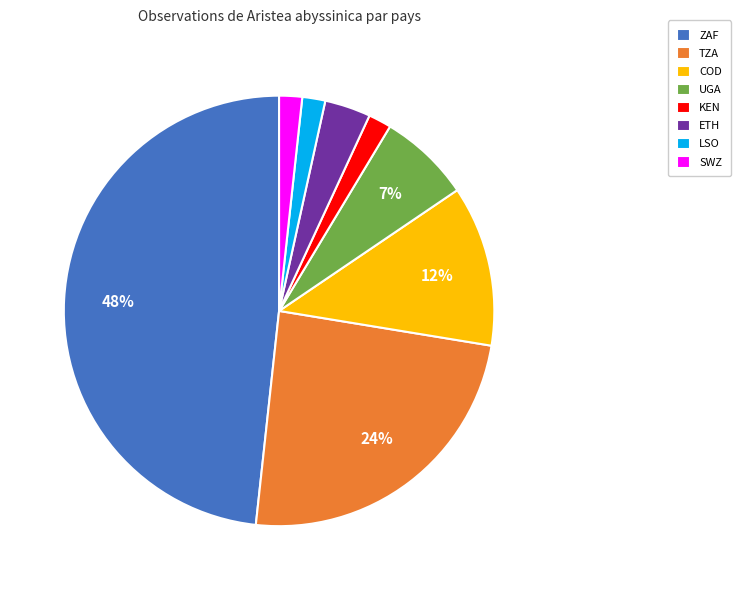

Do UGA and KEN together represent more than half of the pie?

No